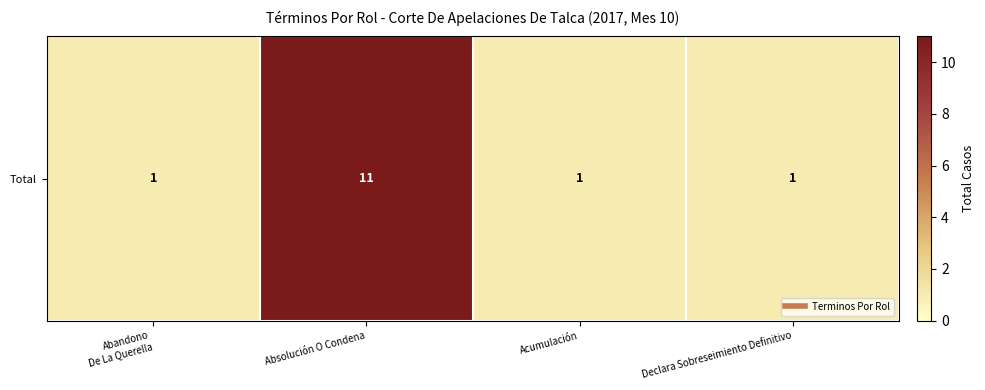

Which label corresponds to the largest value in the chart?

Absolución O Condena